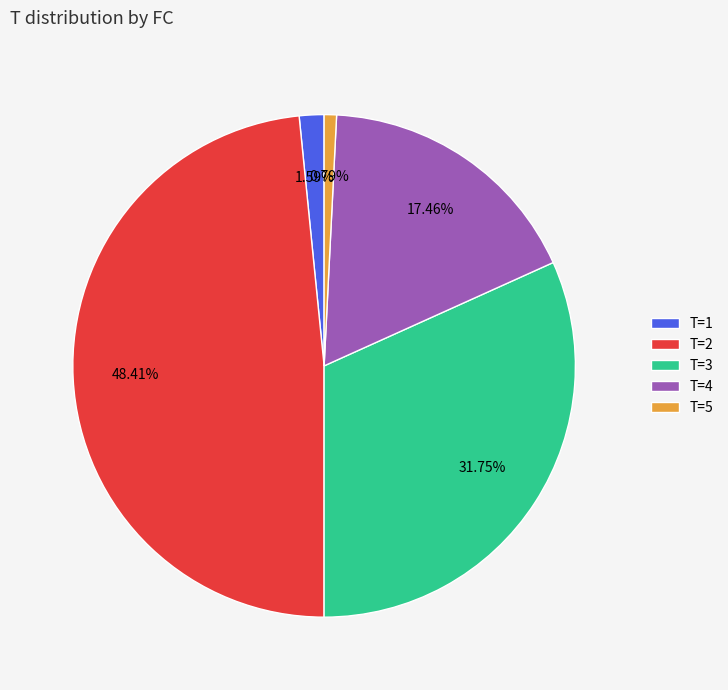

Count the number of slices in the pie.

5